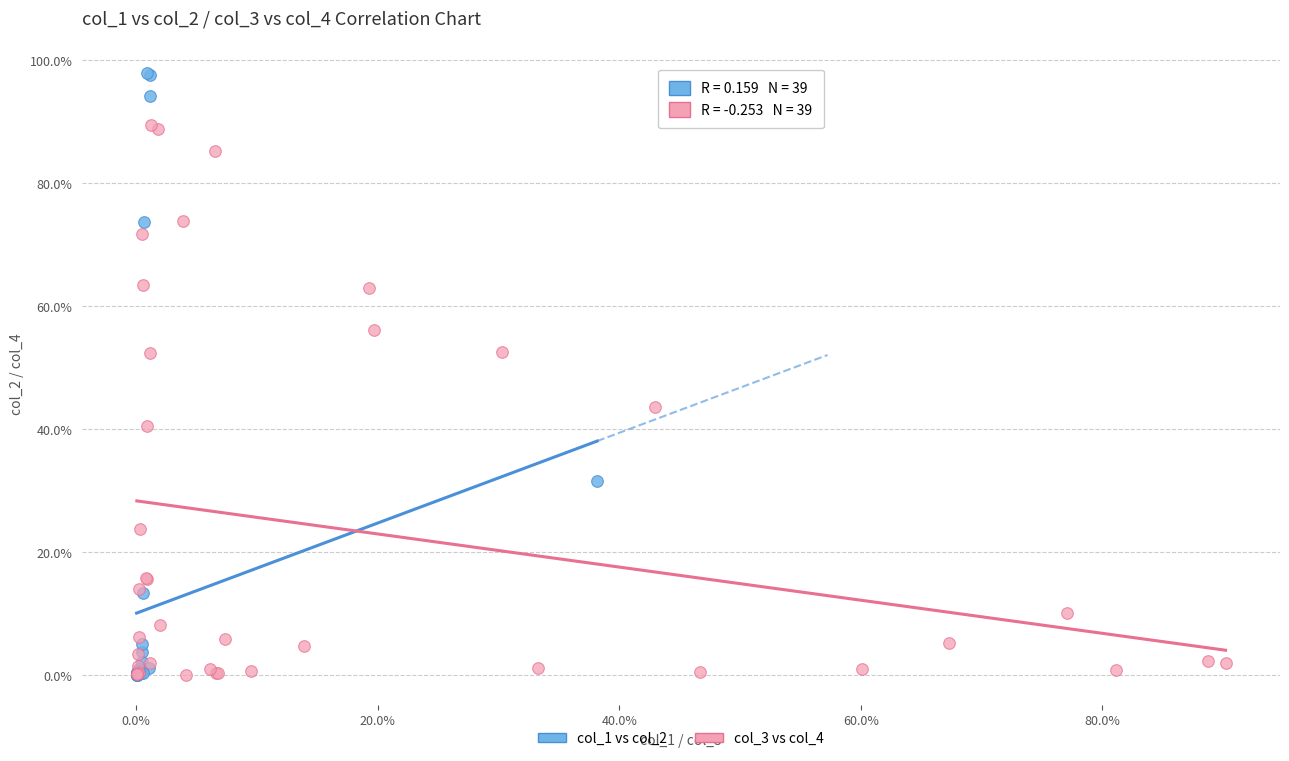

What are all the series names shown in the legend?

col_1 vs col_2, col_3 vs col_4